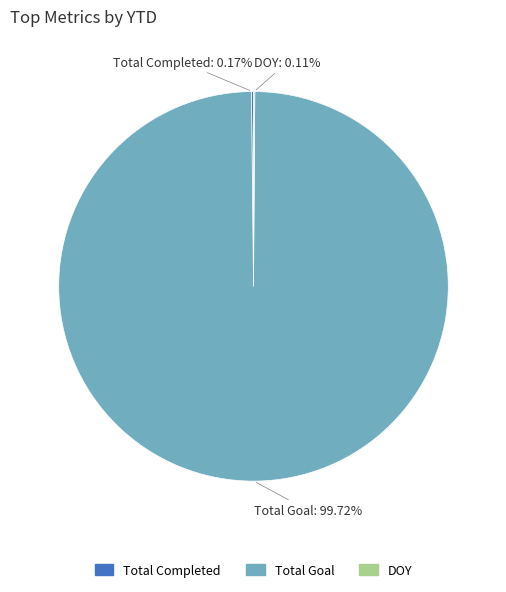

Is there a majority slice in this chart?

Yes